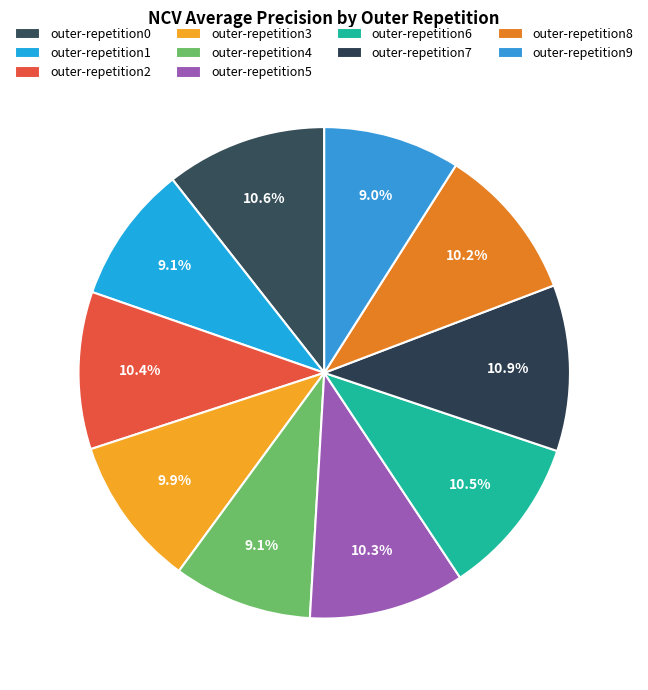

How many slices are in this pie chart?

10